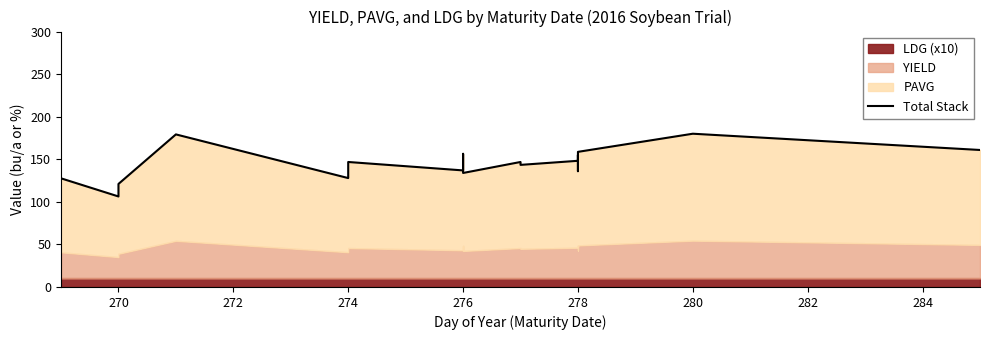

How many data points does each series have?

21